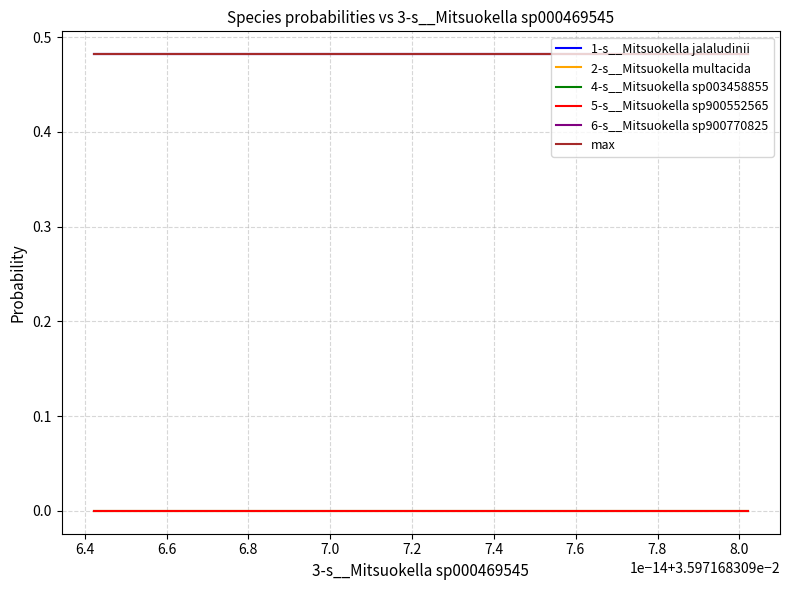

Which series has the widest spread of values?

1-s__Mitsuokella jalaludinii